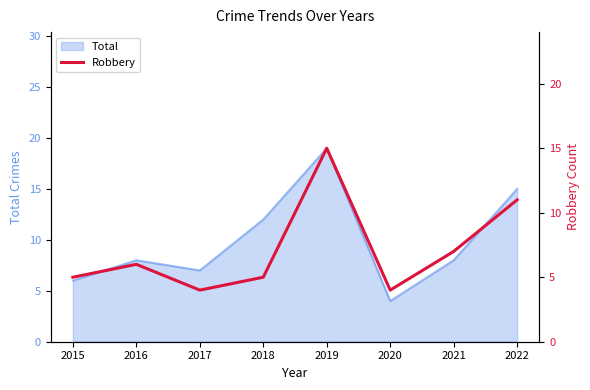

How many values exceed 6?

3